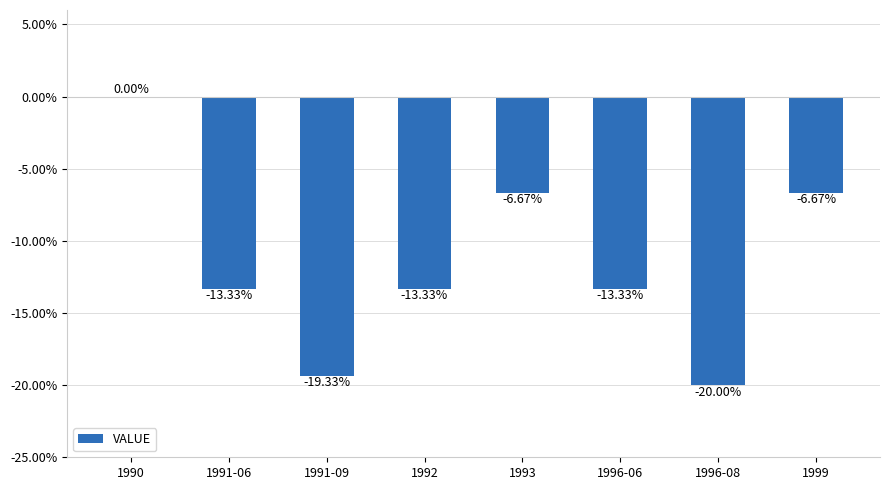

What is the sum of all values?

-92.7